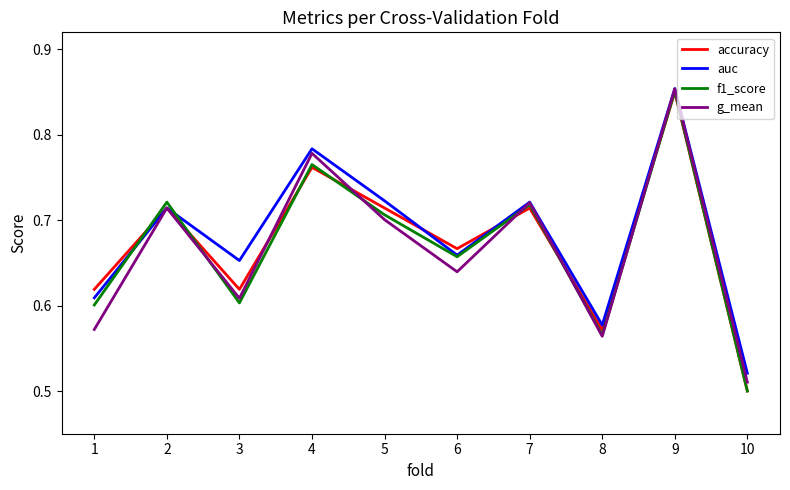

At which label does accuracy reach its peak?

9